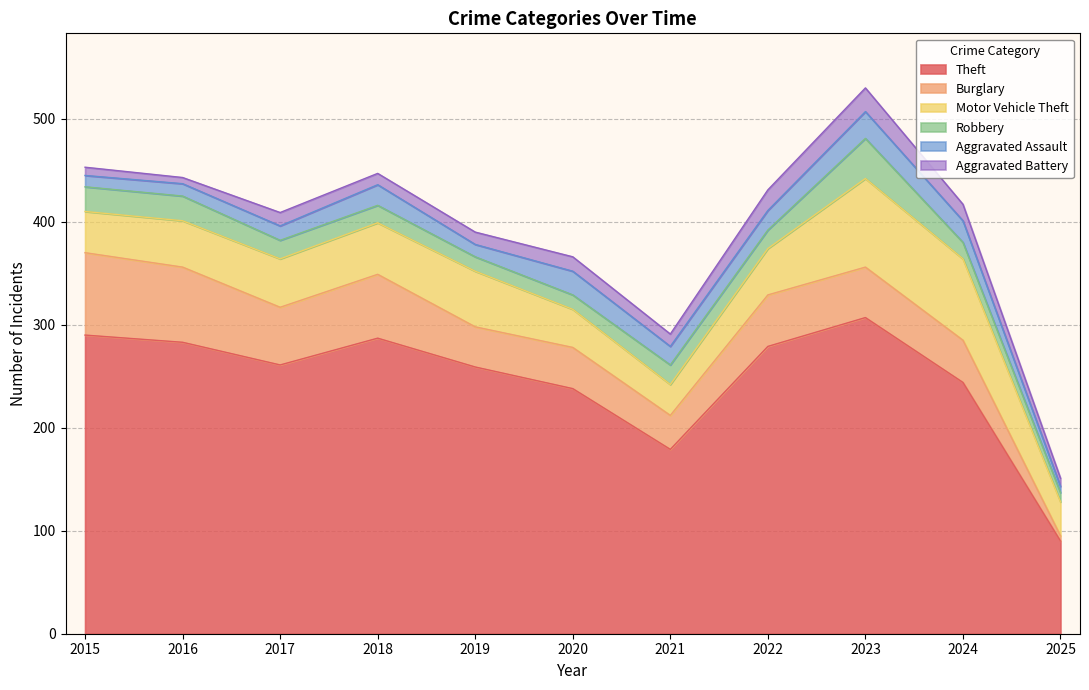

In Aggravated Assault, how many points are lower than both neighbors (excluding endpoints)?

2